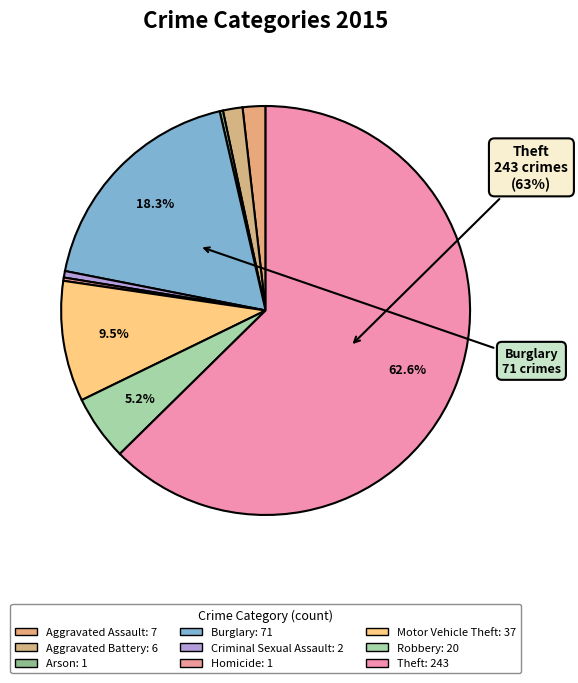

What is the smallest slice in the pie chart?

Arson